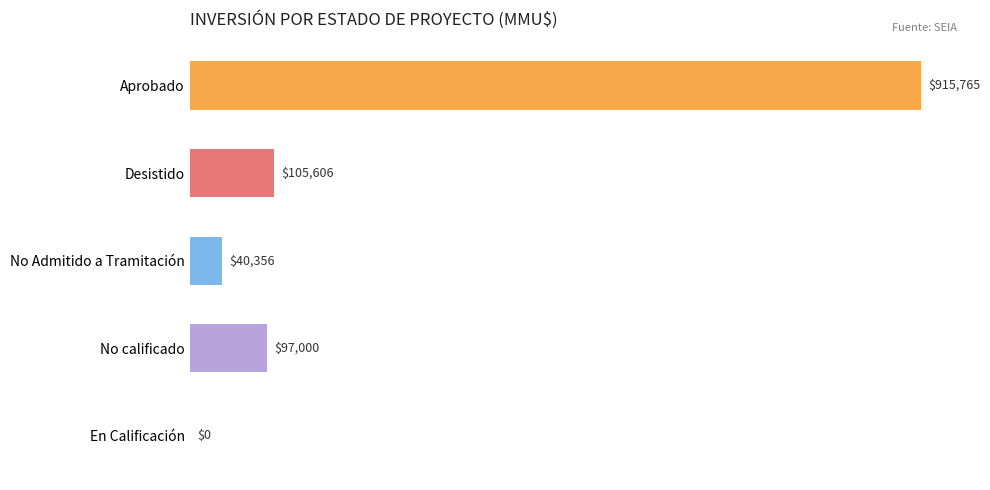

What is the sum of the values at No calificado and Aprobado?

1012765